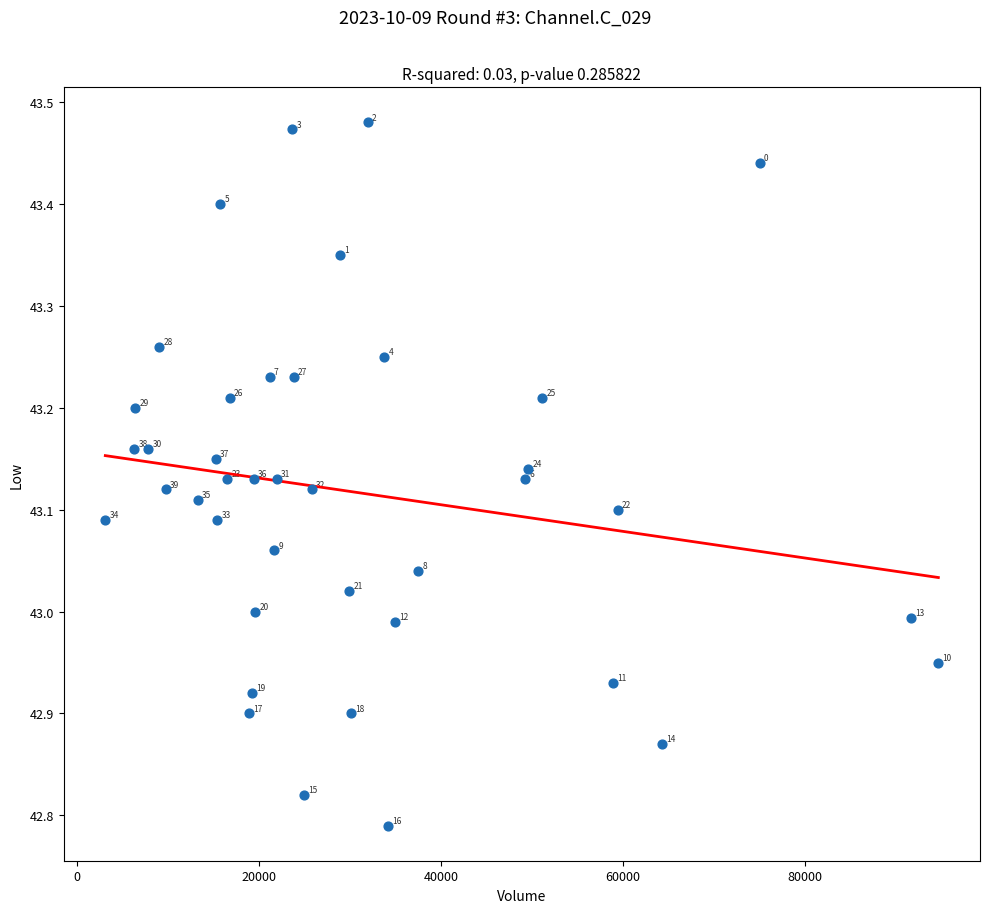

What is the range of Y values (max minus min)?

0.7